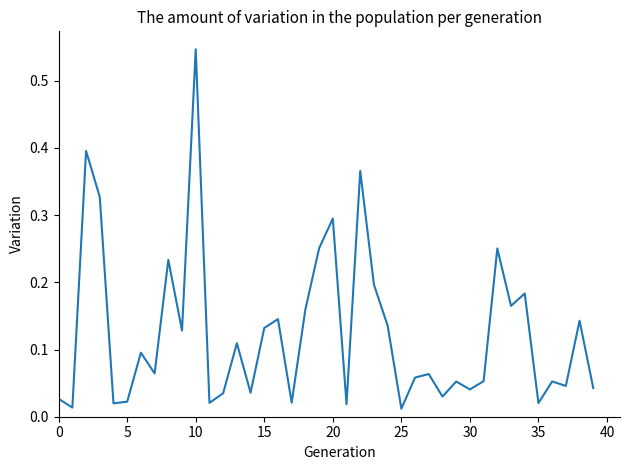

True or false: the data shows 0.0 at 15.

False